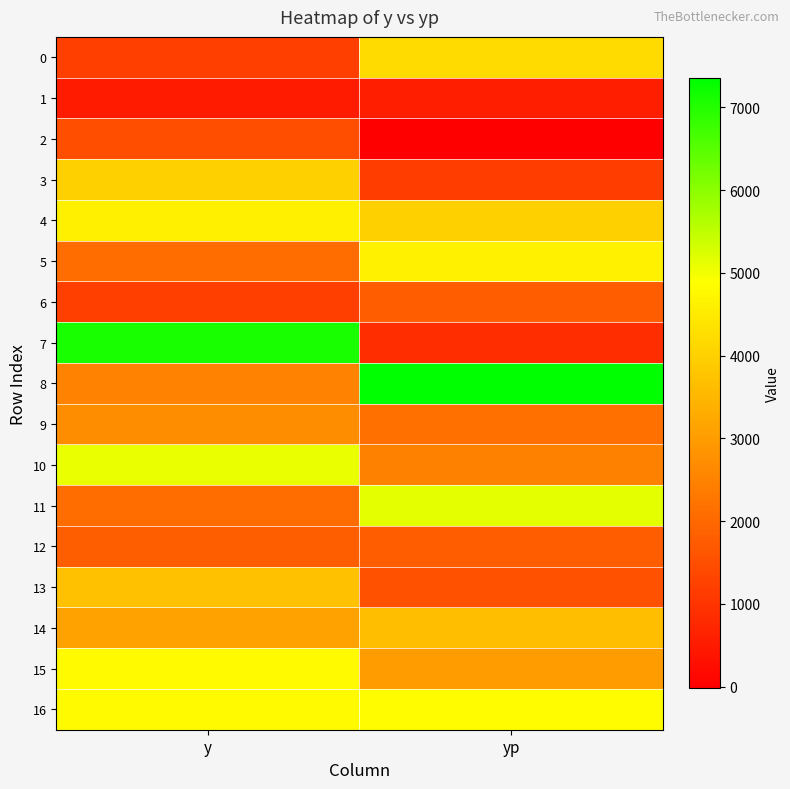

Reading left to right, what are all the values shown in this chart?

0: y=1200.0	yp=4194.4
1: y=500.0	yp=603.7
2: y=1500.0	yp=-20.8
3: y=4000.0	yp=1177.7
4: y=4600.0	yp=4009.0
5: y=2100.0	yp=4622.7
6: y=1200.0	yp=1783.3
7: y=7100.0	yp=861.0
8: y=2500.0	yp=7351.3
9: y=2700.0	yp=2140.3
10: y=5100.0	yp=2475.3
11: y=2100.0	yp=5151.1
12: y=1800.0	yp=1780.4
13: y=3700.0	yp=1538.8
14: y=3100.0	yp=3660.7
15: y=4800.0	yp=2982.3
16: y=4800.0	yp=4824.4